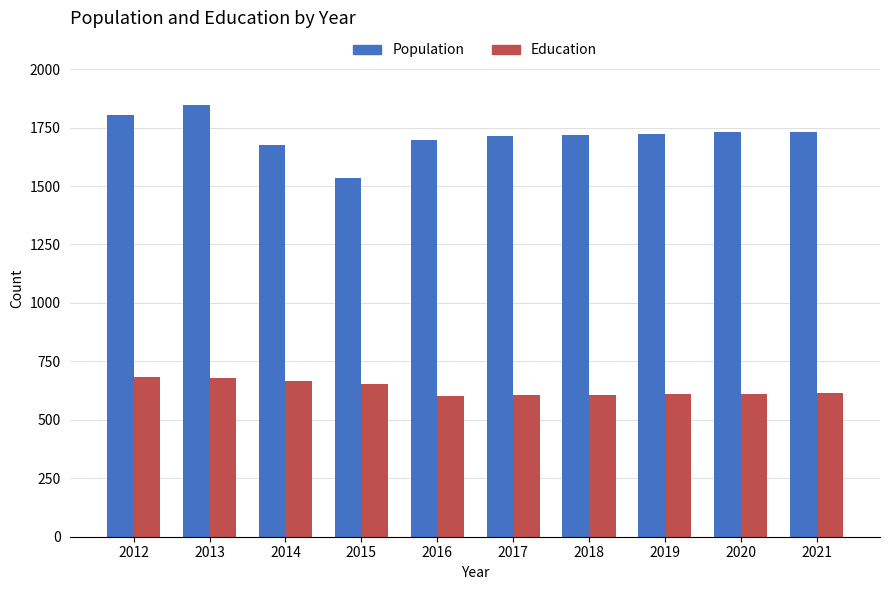

What is the spread (max minus min) of values at 2021?

1120